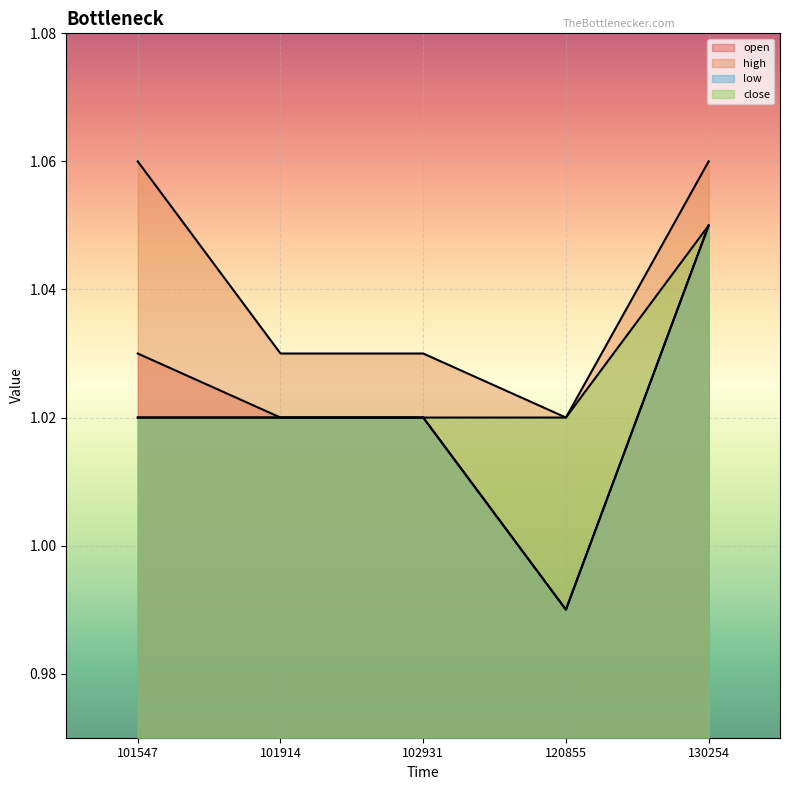

At which category does high reach its first local valley?

120855